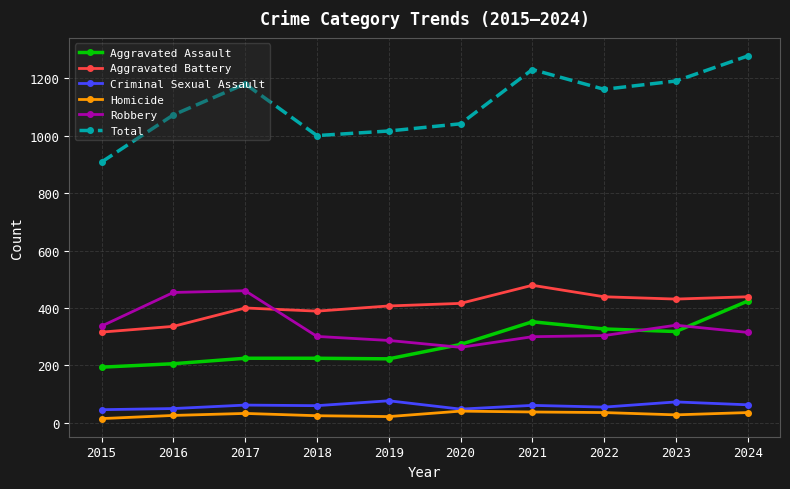

Which series changed the most between 2015 and 2017?

Total